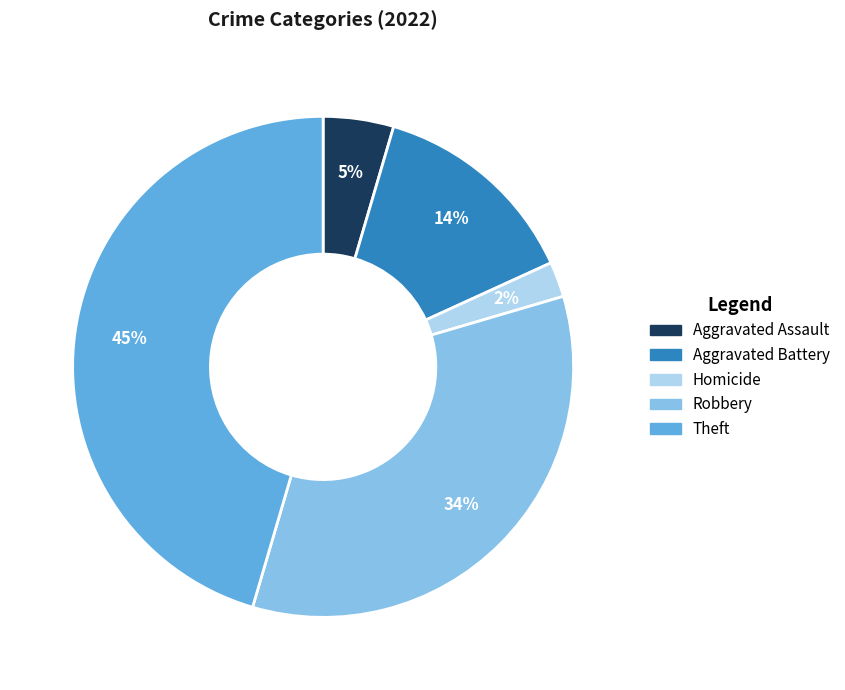

How many slices are in this pie chart?

5